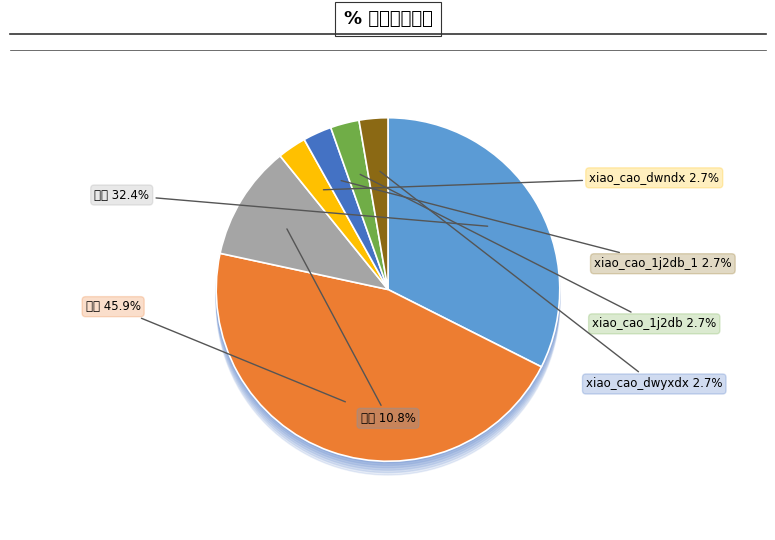

True or false: xiao_cao_dwndx accounts for 13% of the total.

False